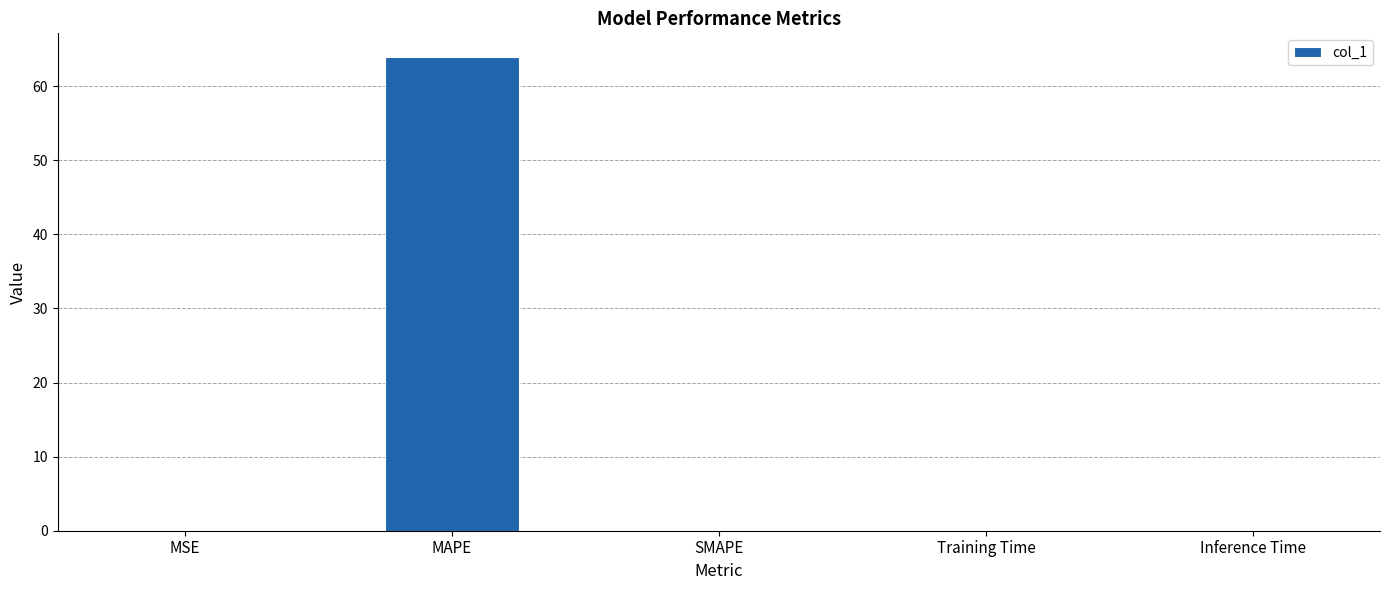

What is the sum of all values?

63.9